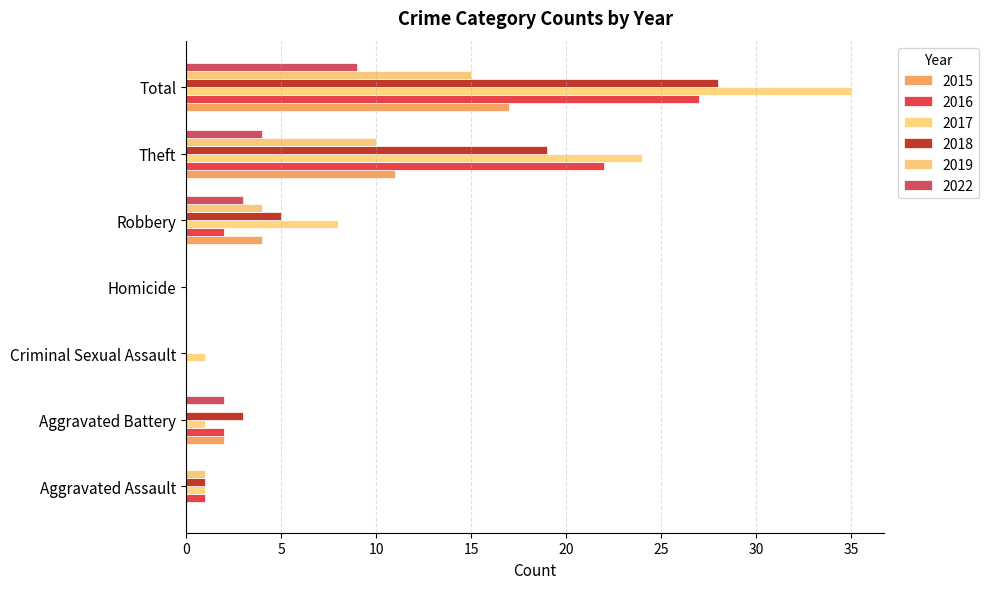

How many series are shown in this chart?

6